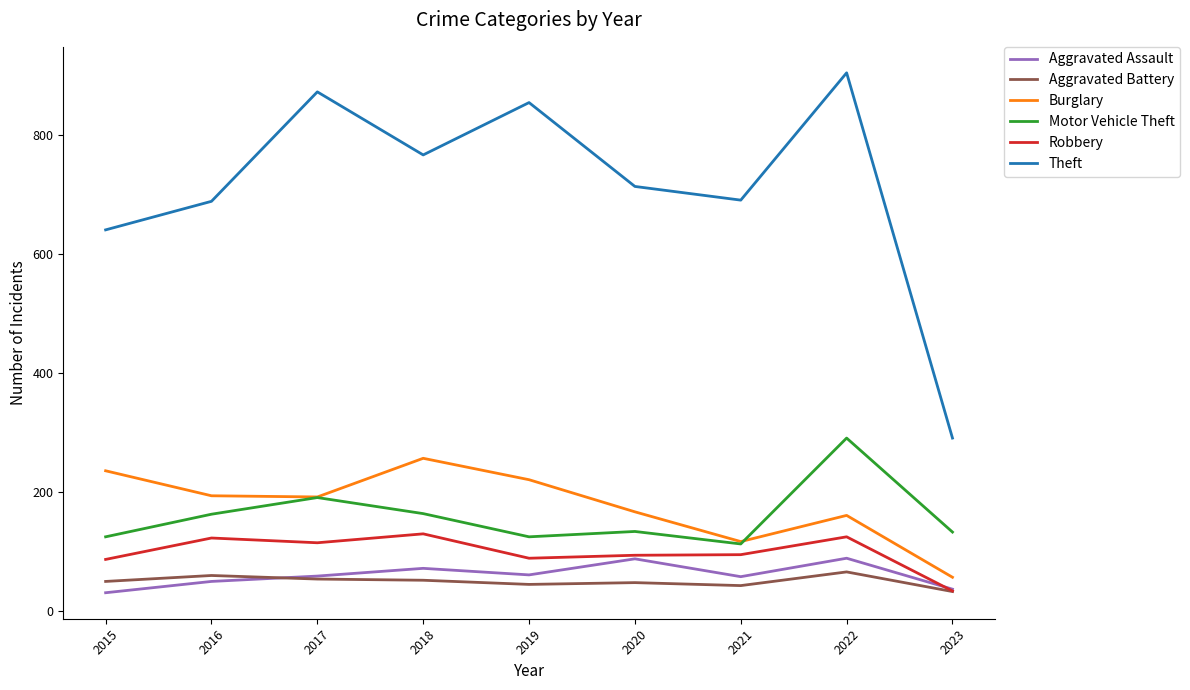

True or false: Motor Vehicle Theft and Aggravated Battery cross at least once.

False